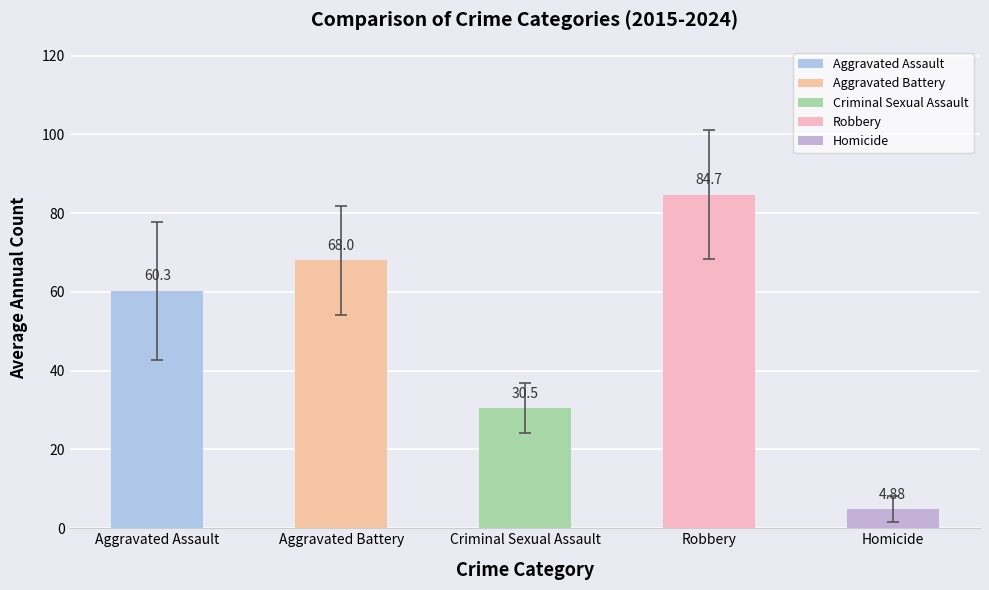

Where is the data nearest to the value 44?

Criminal Sexual Assault